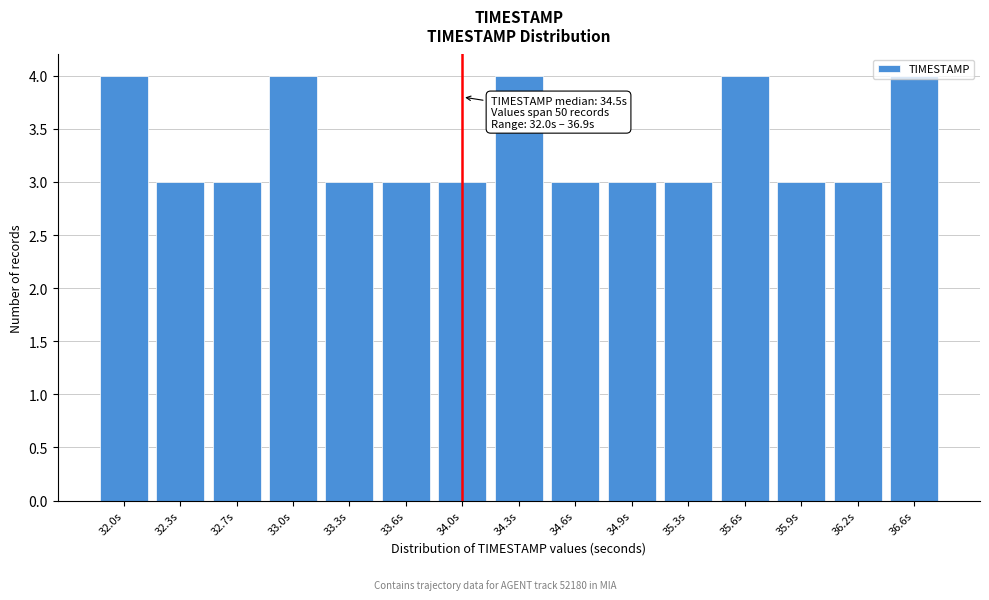

True or false: the data shows 5 at 32.7s.

False